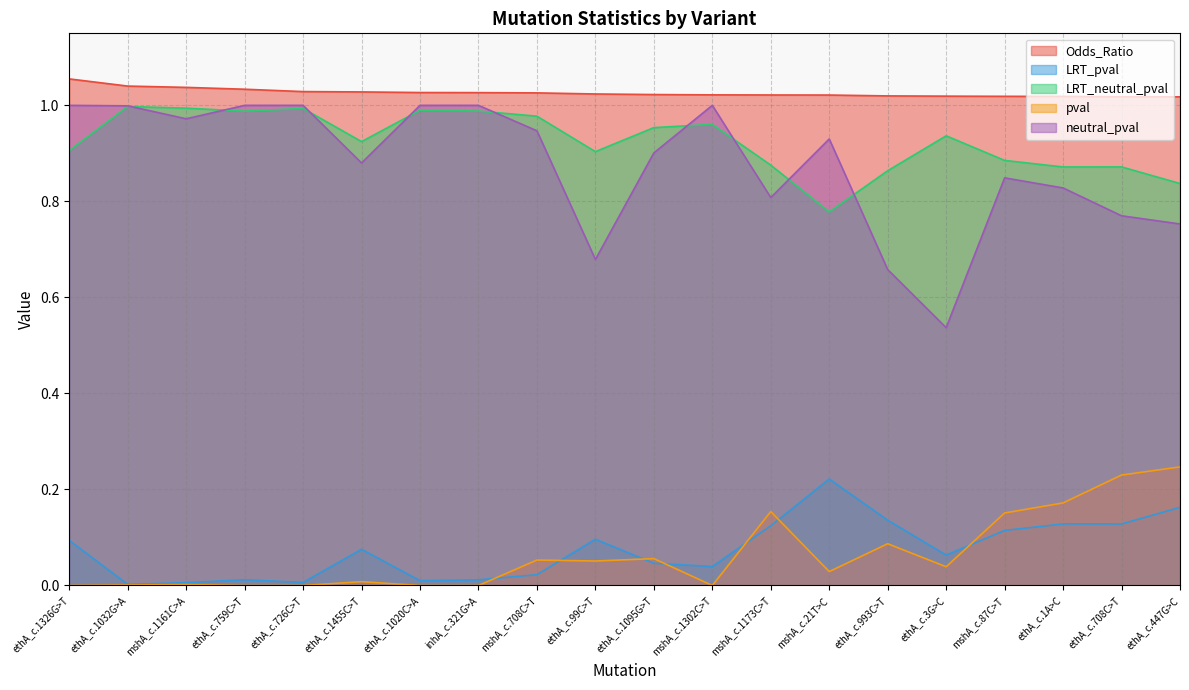

At how many categories does at least one series exceed 0?

20